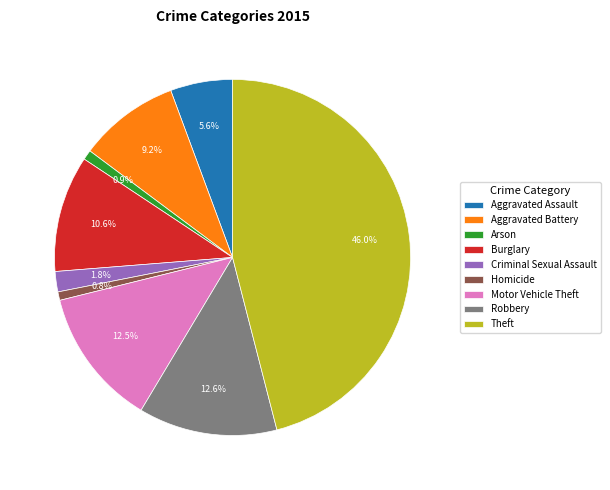

Which has a higher value, Theft or Robbery?

Theft